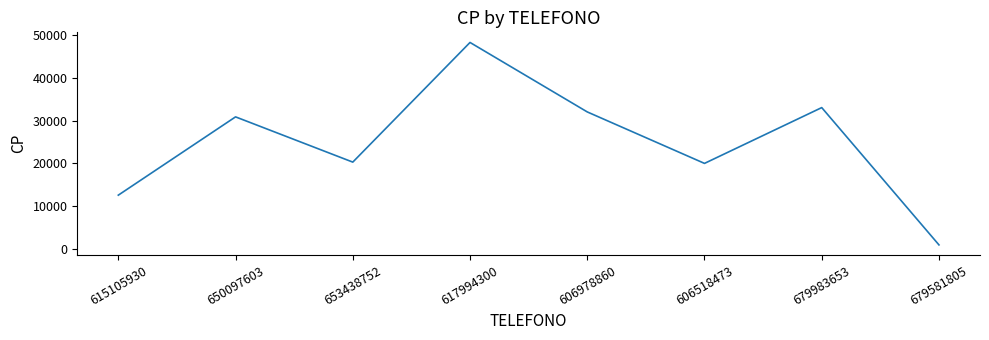

The chart shows a value of 5937 at 615105930. True or false?

False